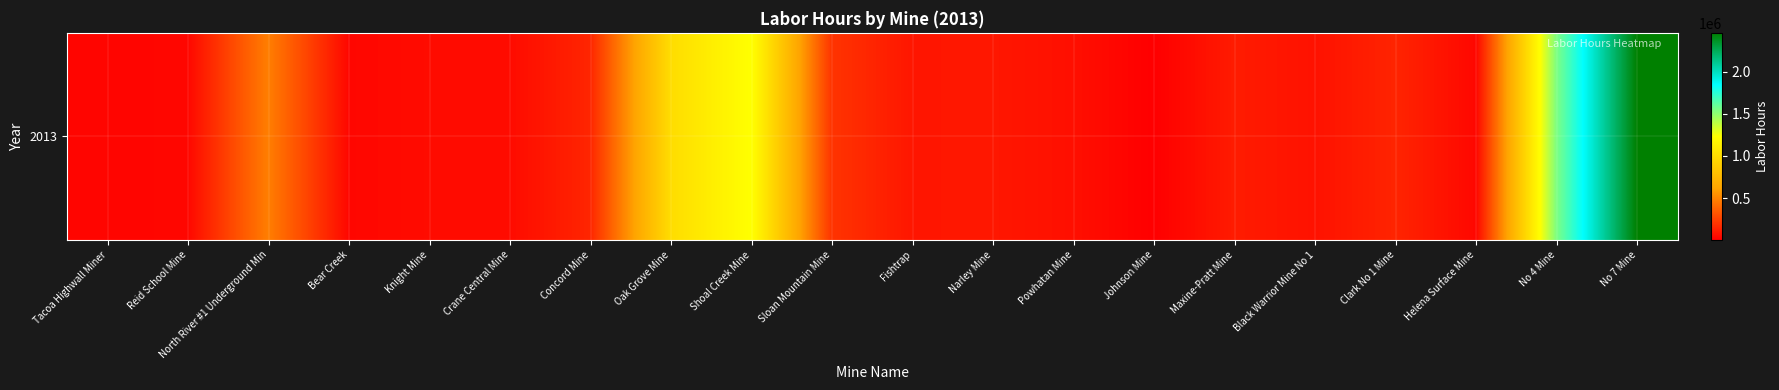

What is the change in value from Crane Central Mine to Narley Mine?

+43389